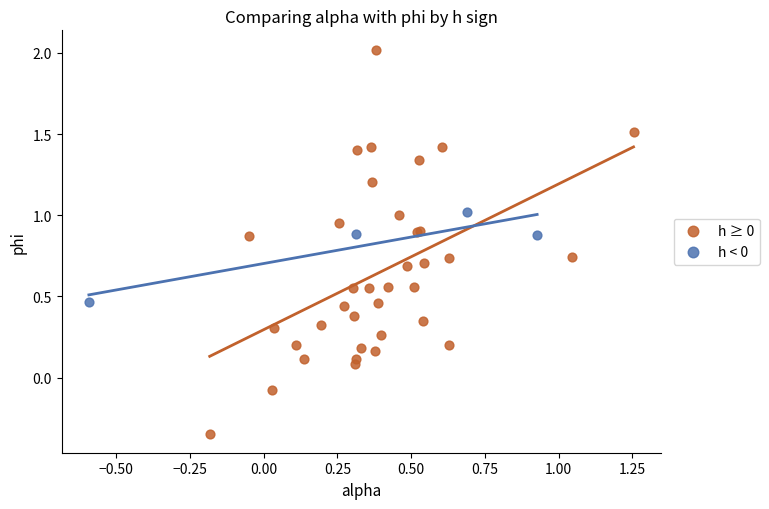

Which series has the widest spread of Y values?

h ≥ 0